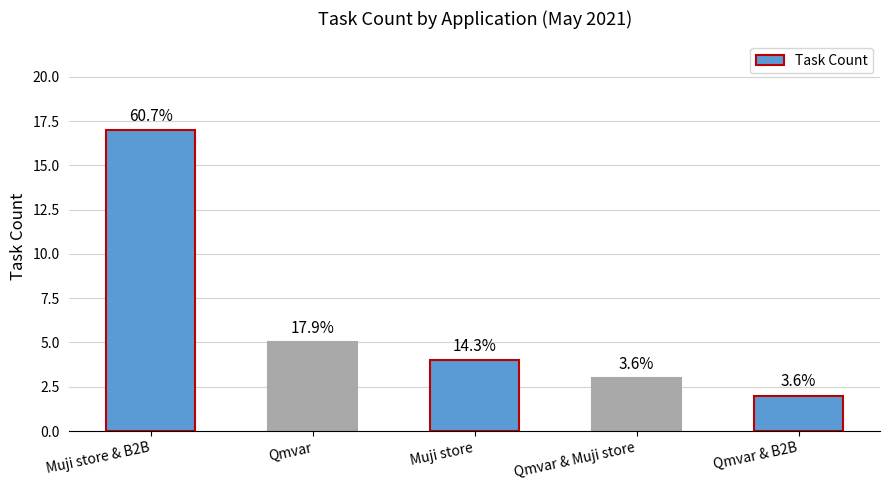

Read the value at Qmvar.

5